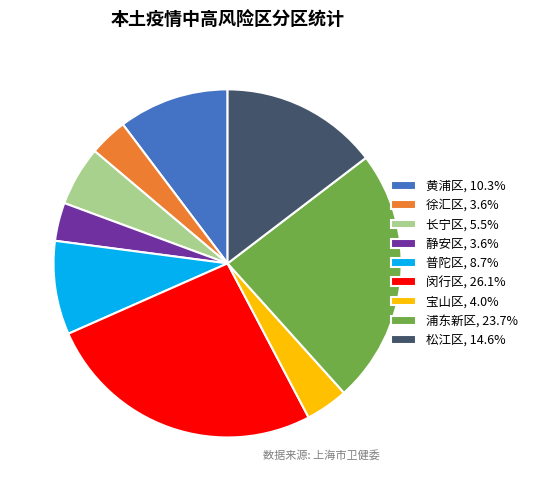

What is the ratio of the value at 普陀区, 8.7% to the value at 宝山区, 4.0%?

2.2